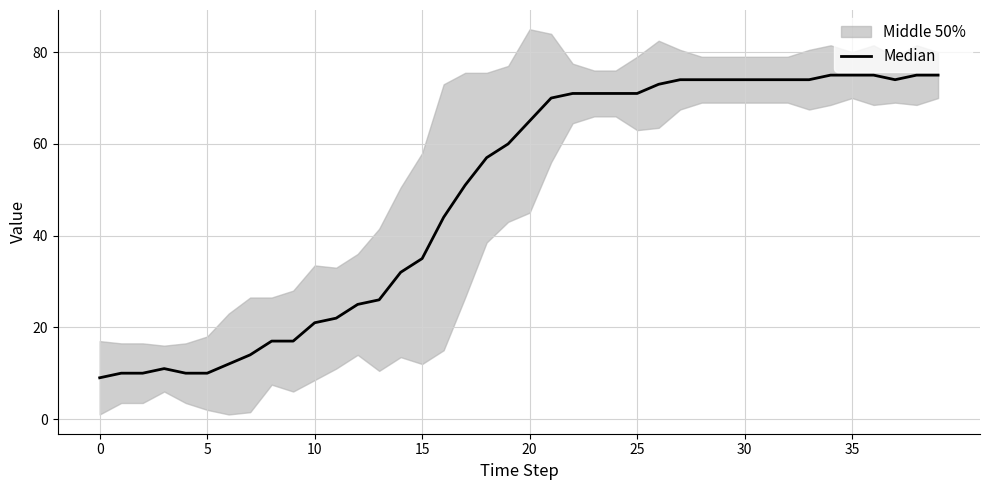

The value at 22 is 33. True or false?

False